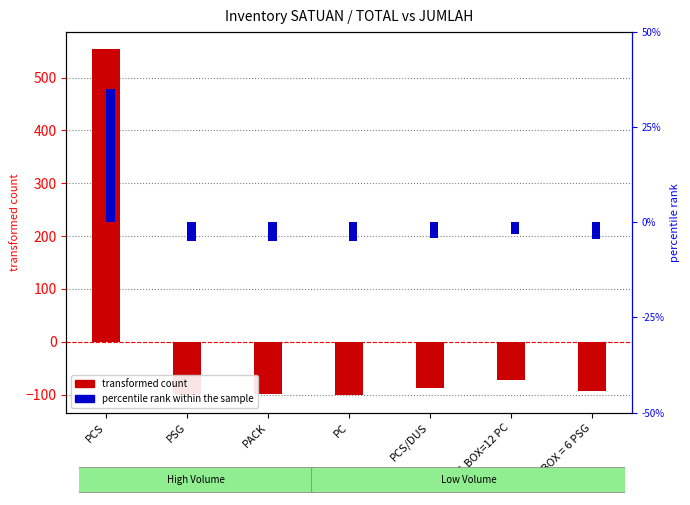

At which category does the chart reach its peak across all series?

PCS